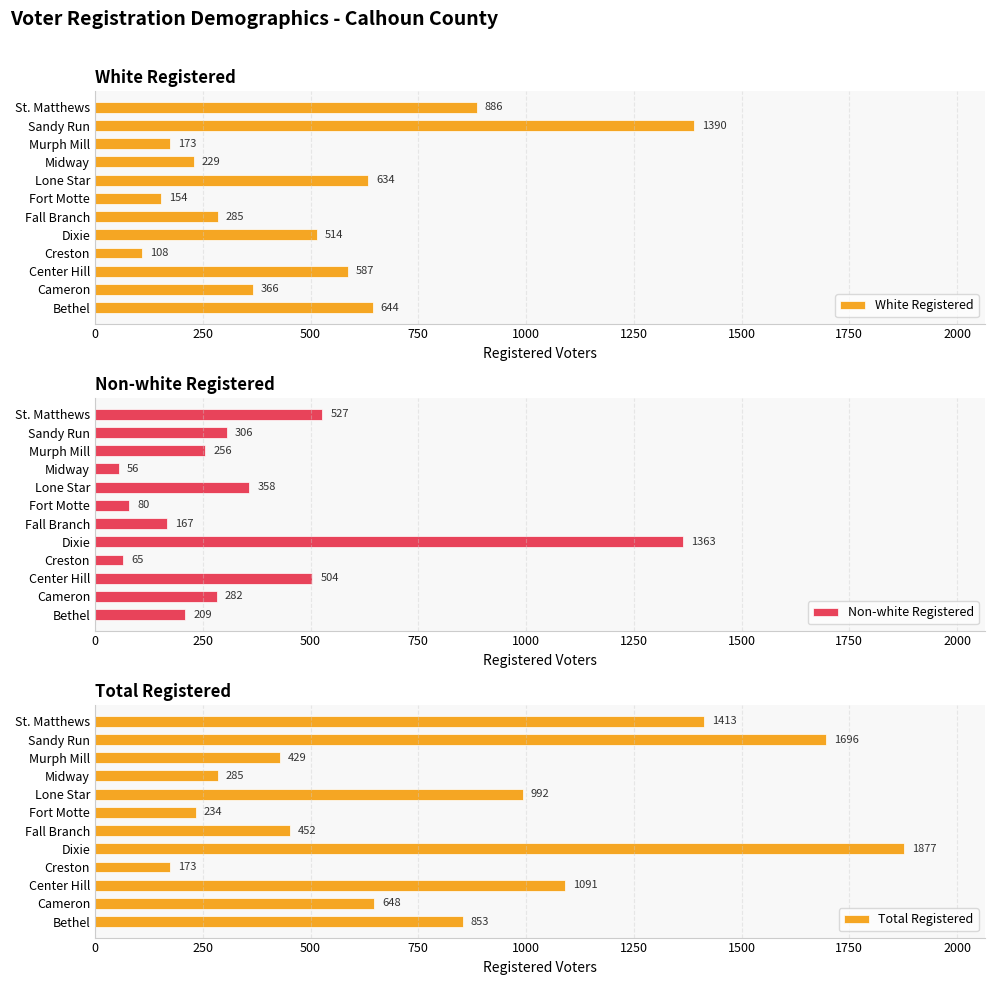

True or false: Total Registered has a value of 452 at Fall Branch.

True